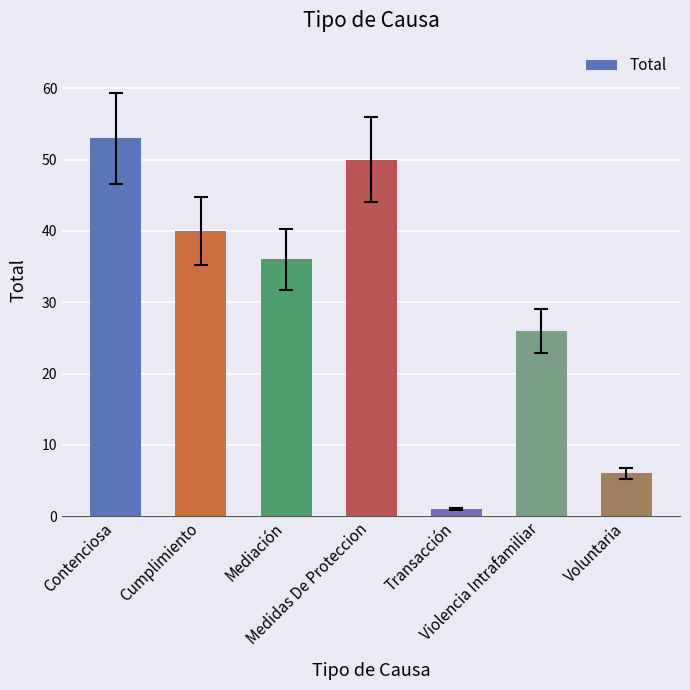

Reading right to left, list all the values displayed in this chart.

Voluntaria=6	Violencia Intrafamiliar=26	Transacción=1	Medidas De Proteccion=50	Mediación=36	Cumplimiento=40	Contenciosa=53